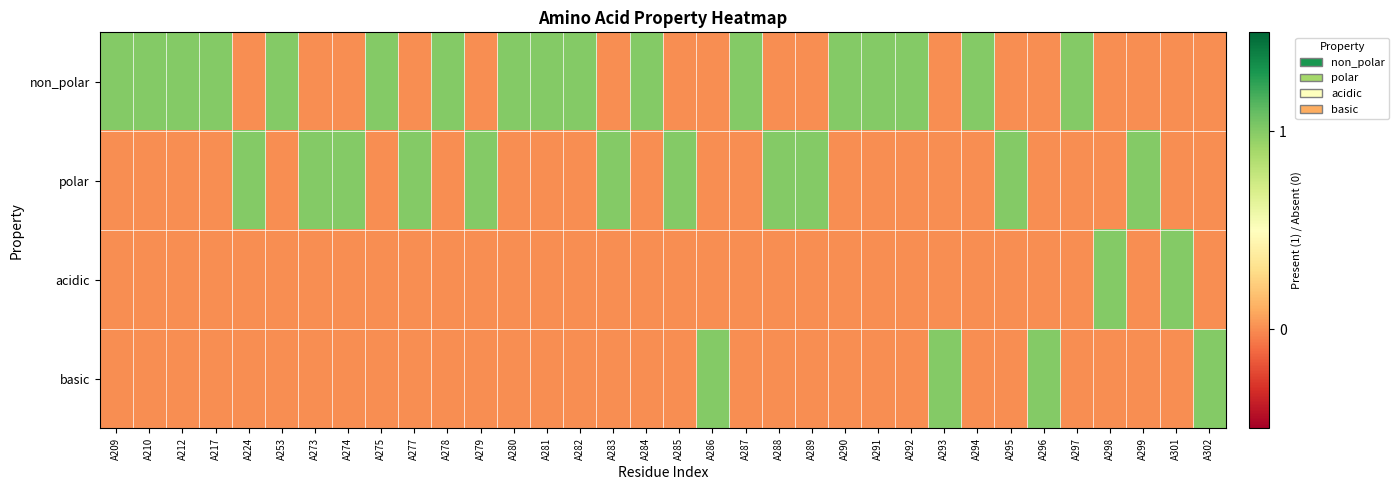

At A277, list the series in order from smallest to largest.

non_polar, acidic, basic, polar